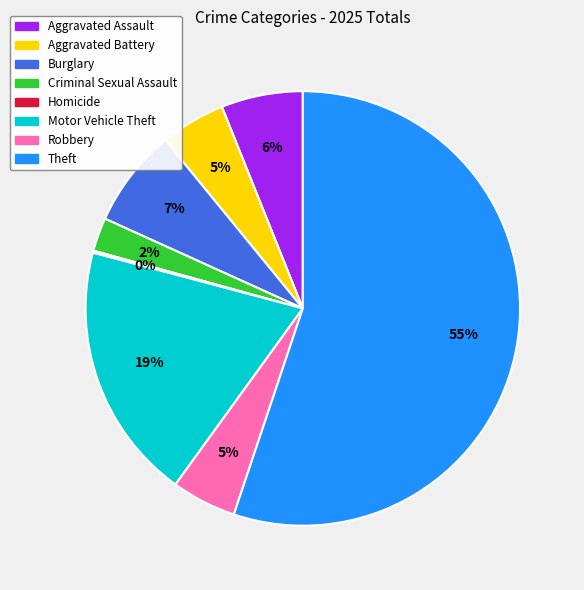

Is there a majority slice in this chart?

Yes